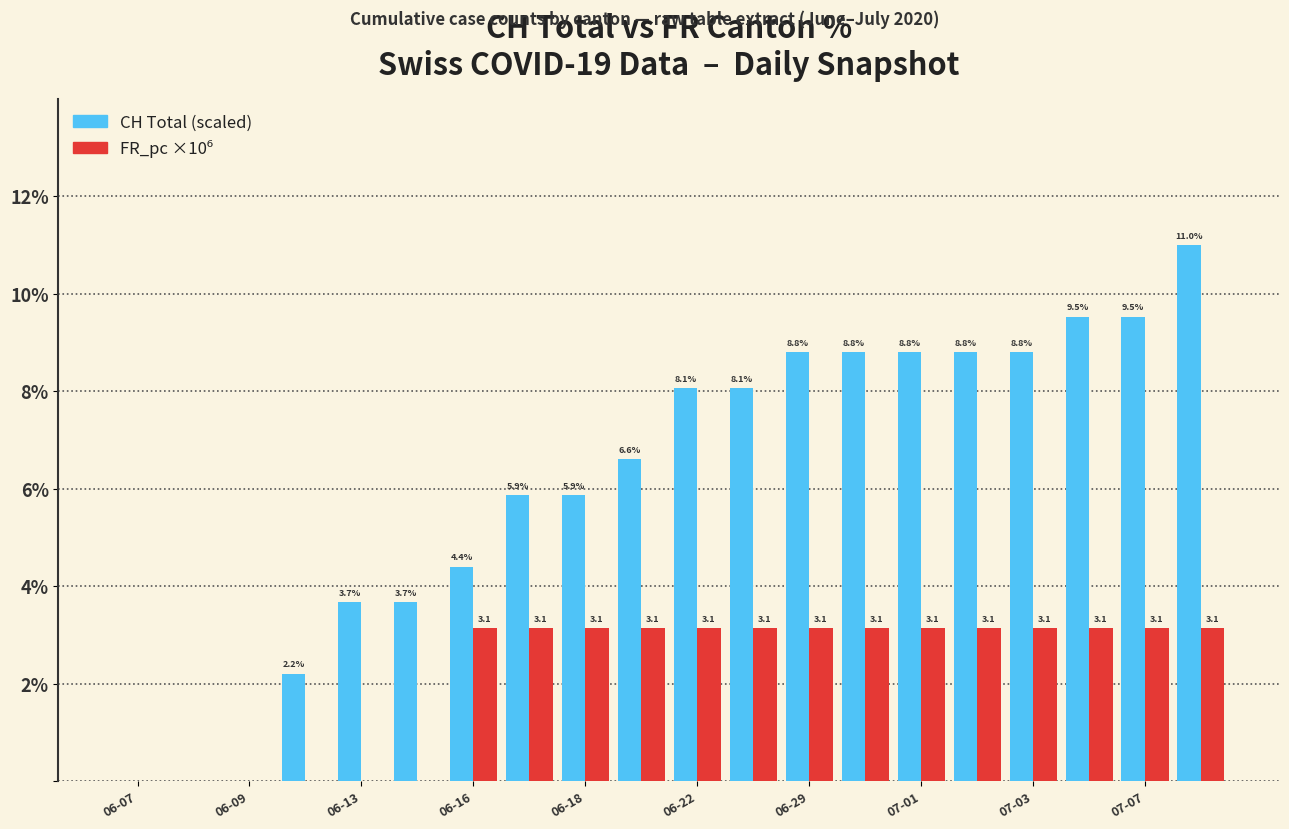

How many categories are shown in the chart?

20